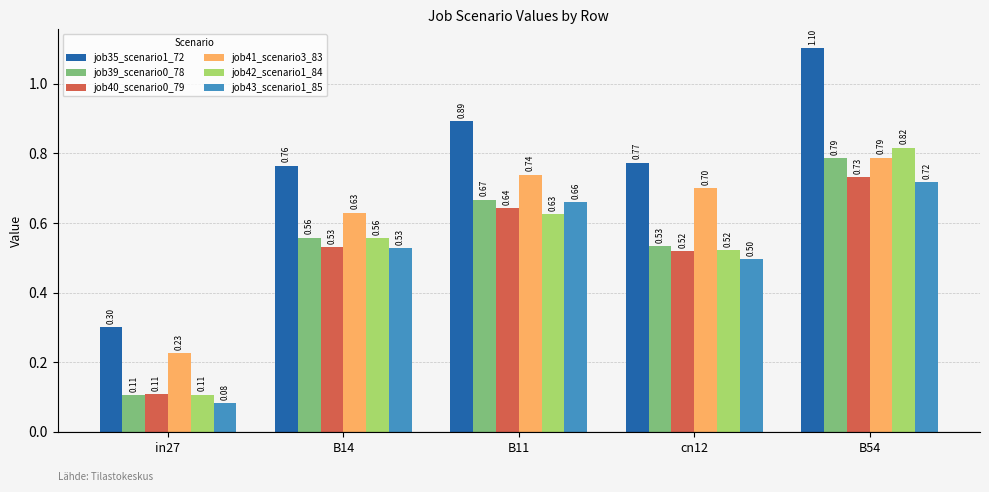

What are all the series names shown in the legend?

job35_scenario1_72, job39_scenario0_78, job40_scenario0_79, job41_scenario3_83, job42_scenario1_84, job43_scenario1_85